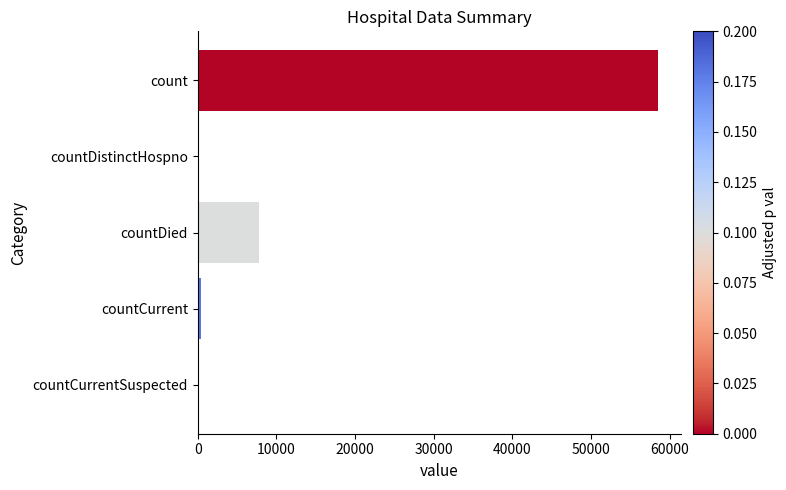

Reading bottom to top, extract all data points from this chart.

countCurrentSuspected=0	countCurrent=427	countDied=7815	countDistinctHospno=0	count=58507